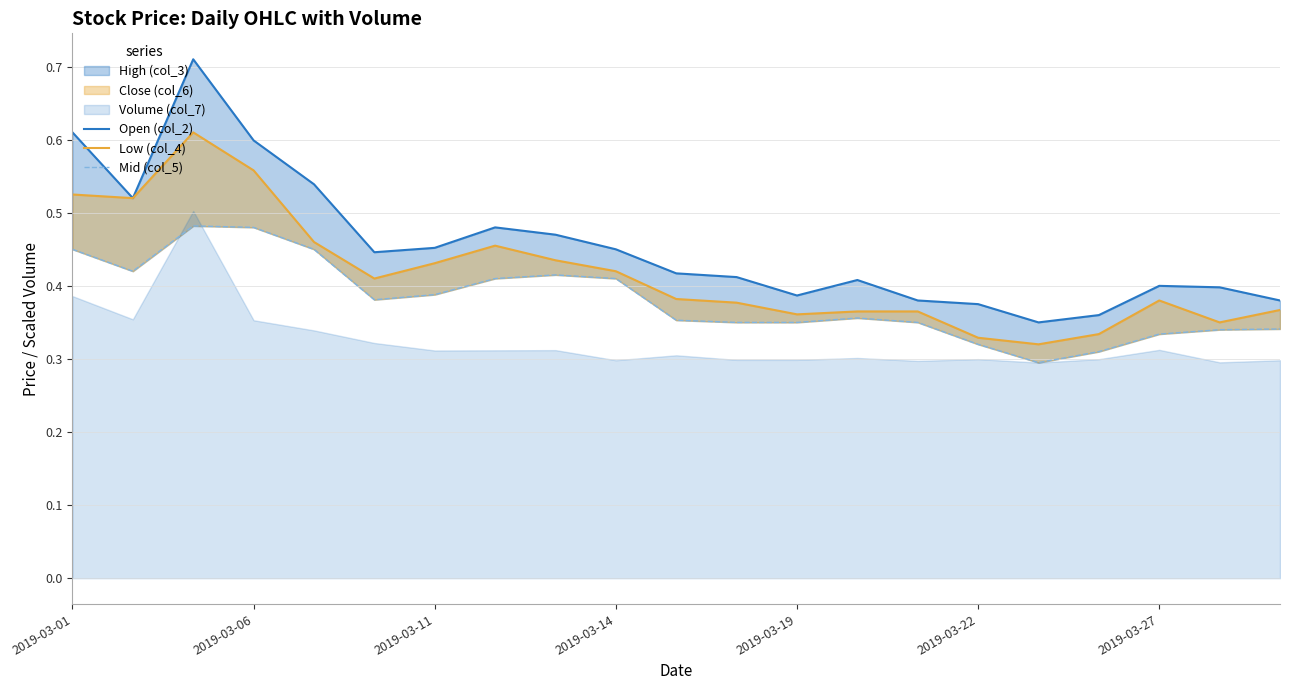

How many Open (col_2) values are between 0 and 1?

21